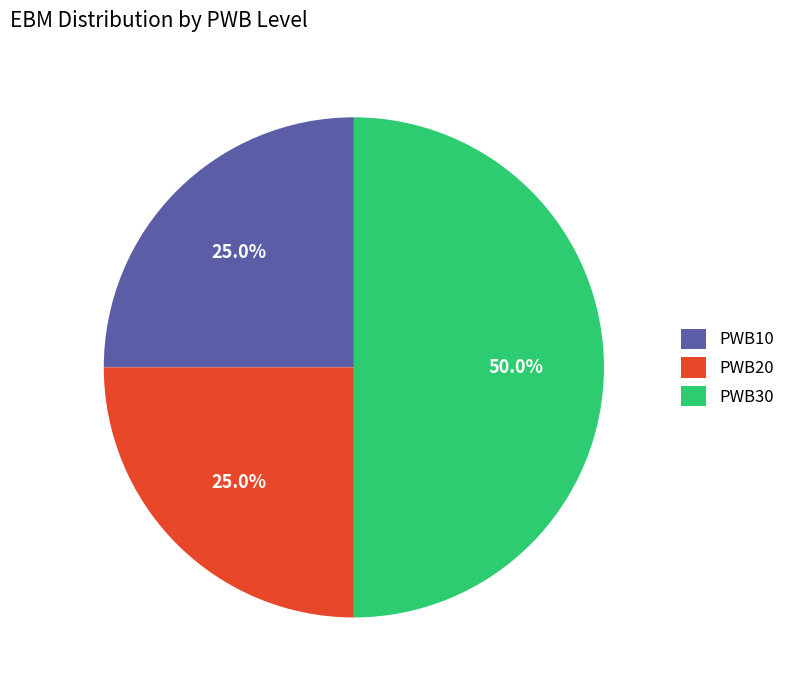

Which slice is the largest?

PWB30